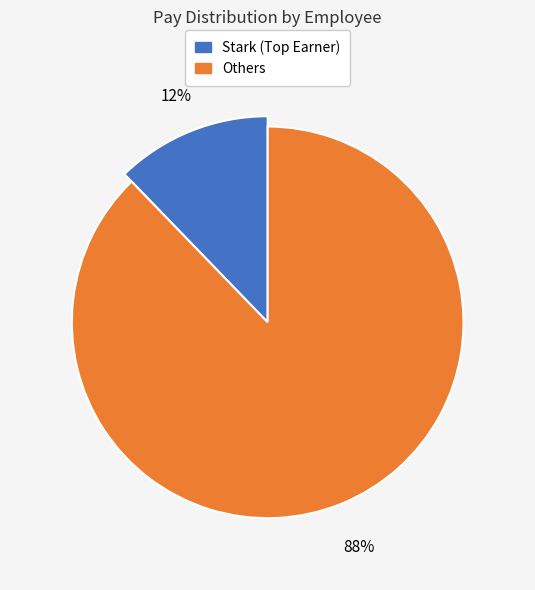

Do Doe and Vick together represent more than half of the pie?

No